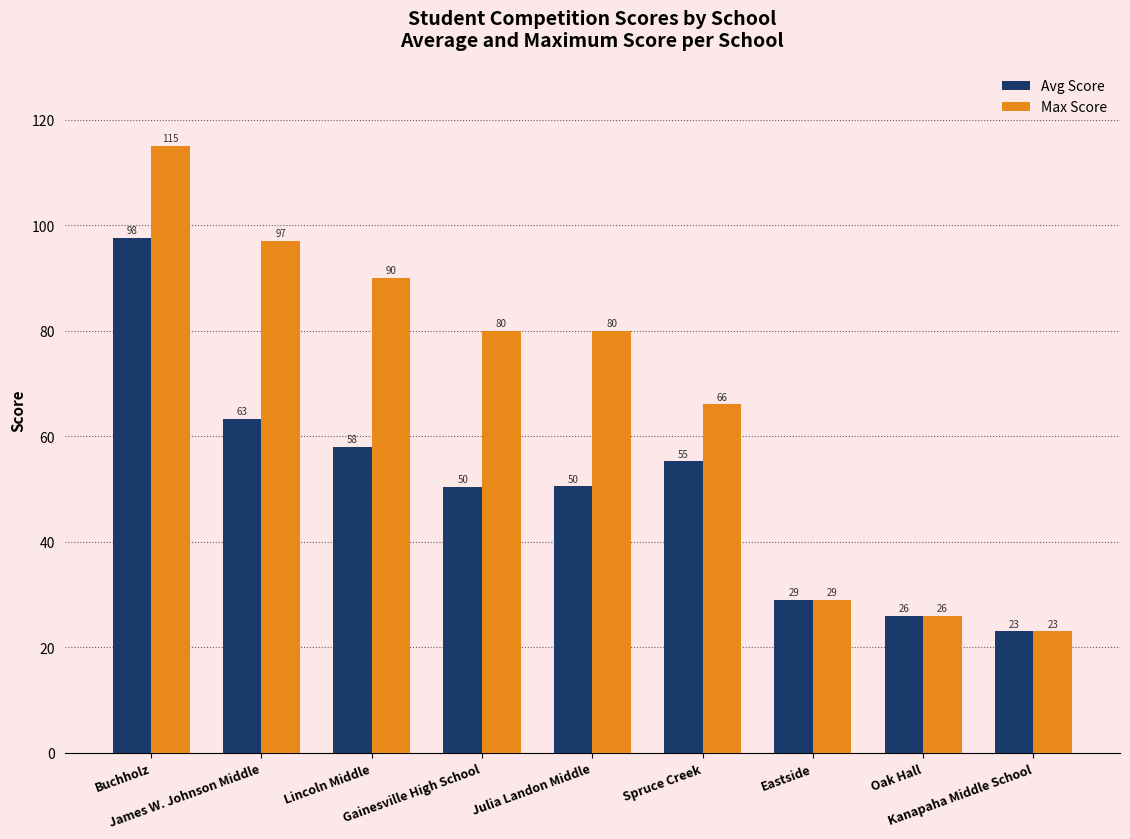

The value of Max Score at Spruce Creek is 27.7. True or false?

False